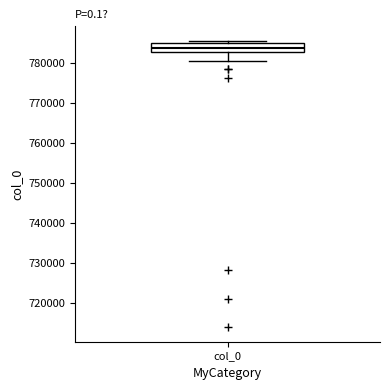

Where is the upper edge of the box for col_0 on the y-axis? The values are not printed on the chart, so give them approximately, as read against the axis.

785000